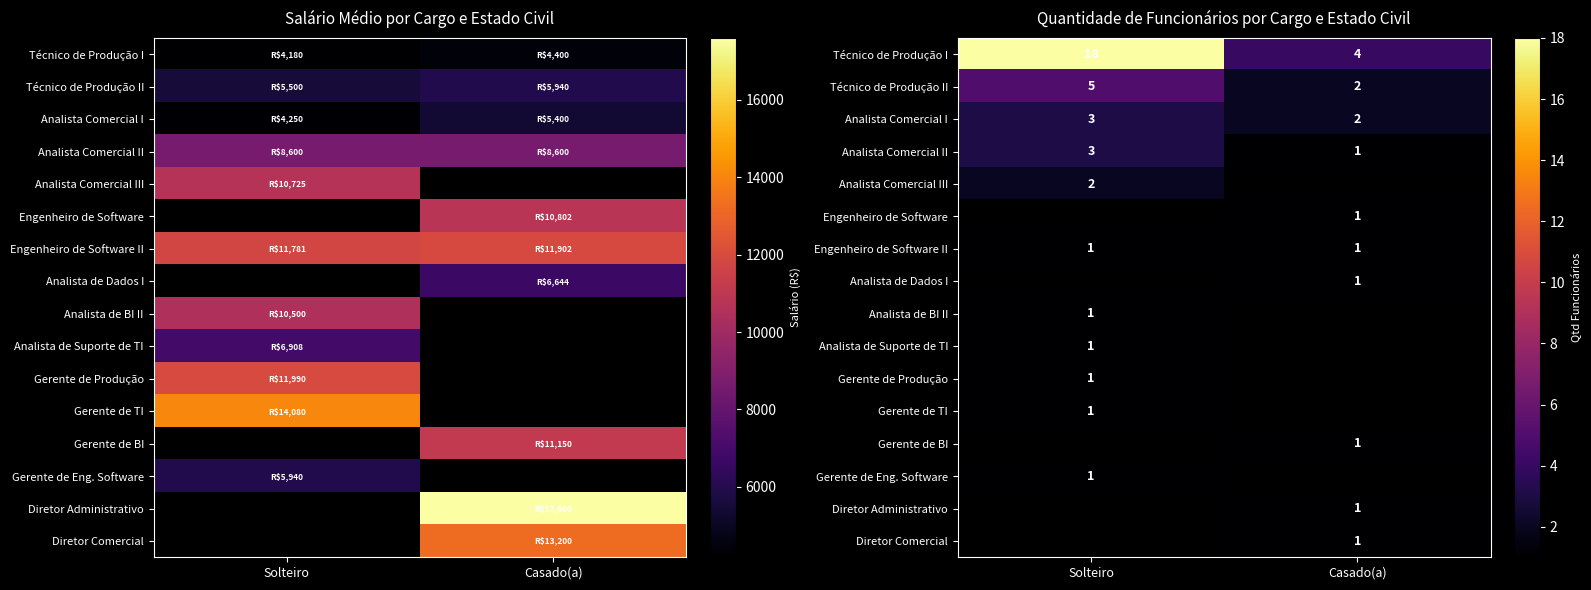

Which has a higher value, Casado(a) or Solteiro?

Solteiro